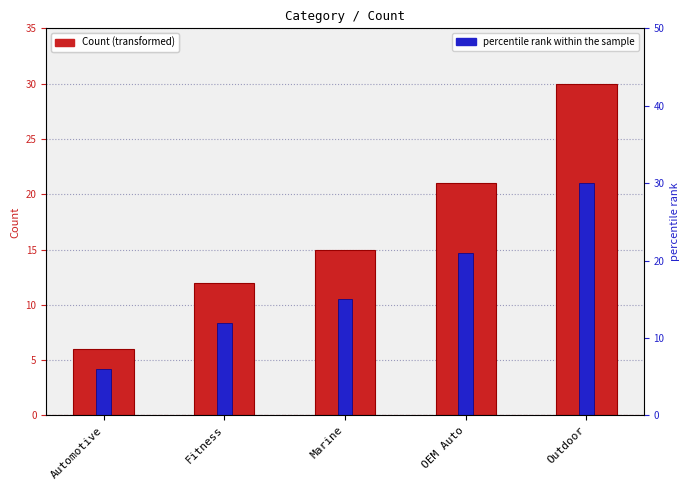

What is the sum of the Count values at Marine and OEM Auto?

36